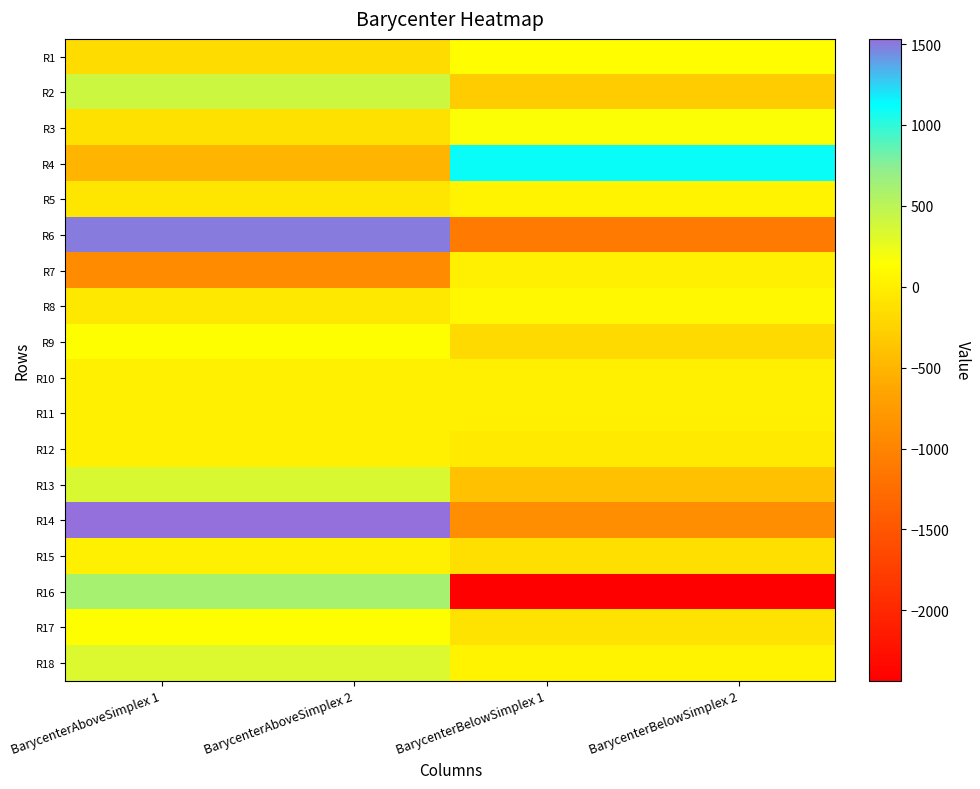

Reading left to right, what are all the values shown in this chart?

R1: BarycenterAboveSimplex 1=-168.0	BarycenterAboveSimplex 2=-168.0	BarycenterBelowSimplex 1=136.6	BarycenterBelowSimplex 2=136.6
R2: BarycenterAboveSimplex 1=403.1	BarycenterAboveSimplex 2=403.1	BarycenterBelowSimplex 1=-312.0	BarycenterBelowSimplex 2=-312.0
R3: BarycenterAboveSimplex 1=-120.3	BarycenterAboveSimplex 2=-120.3	BarycenterBelowSimplex 1=163.4	BarycenterBelowSimplex 2=163.4
R4: BarycenterAboveSimplex 1=-503.8	BarycenterAboveSimplex 2=-503.8	BarycenterBelowSimplex 1=1103.8	BarycenterBelowSimplex 2=1103.8
R5: BarycenterAboveSimplex 1=-66.8	BarycenterAboveSimplex 2=-66.8	BarycenterBelowSimplex 1=32.0	BarycenterBelowSimplex 2=32.0
R6: BarycenterAboveSimplex 1=1496.2	BarycenterAboveSimplex 2=1496.2	BarycenterBelowSimplex 1=-1116.0	BarycenterBelowSimplex 2=-1116.0
R7: BarycenterAboveSimplex 1=-915.2	BarycenterAboveSimplex 2=-915.2	BarycenterBelowSimplex 1=12.0	BarycenterBelowSimplex 2=12.0
R8: BarycenterAboveSimplex 1=-59.6	BarycenterAboveSimplex 2=-59.6	BarycenterBelowSimplex 1=83.6	BarycenterBelowSimplex 2=83.6
R9: BarycenterAboveSimplex 1=140.1	BarycenterAboveSimplex 2=140.1	BarycenterBelowSimplex 1=-174.0	BarycenterBelowSimplex 2=-174.0
R10: BarycenterAboveSimplex 1=6.8	BarycenterAboveSimplex 2=6.8	BarycenterBelowSimplex 1=0.1	BarycenterBelowSimplex 2=0.1
R11: BarycenterAboveSimplex 1=2.9	BarycenterAboveSimplex 2=2.9	BarycenterBelowSimplex 1=4.4	BarycenterBelowSimplex 2=4.4
R12: BarycenterAboveSimplex 1=7.3	BarycenterAboveSimplex 2=7.3	BarycenterBelowSimplex 1=-46.9	BarycenterBelowSimplex 2=-46.9
R13: BarycenterAboveSimplex 1=344.5	BarycenterAboveSimplex 2=344.5	BarycenterBelowSimplex 1=-402.8	BarycenterBelowSimplex 2=-402.8
R14: BarycenterAboveSimplex 1=1531.8	BarycenterAboveSimplex 2=1531.8	BarycenterBelowSimplex 1=-891.4	BarycenterBelowSimplex 2=-891.4
R15: BarycenterAboveSimplex 1=9.2	BarycenterAboveSimplex 2=9.2	BarycenterBelowSimplex 1=-135.6	BarycenterBelowSimplex 2=-135.6
R16: BarycenterAboveSimplex 1=609.0	BarycenterAboveSimplex 2=609.0	BarycenterBelowSimplex 1=-2435.9	BarycenterBelowSimplex 2=-2435.9
R17: BarycenterAboveSimplex 1=142.1	BarycenterAboveSimplex 2=142.1	BarycenterBelowSimplex 1=-107.7	BarycenterBelowSimplex 2=-107.7
R18: BarycenterAboveSimplex 1=333.2	BarycenterAboveSimplex 2=333.2	BarycenterBelowSimplex 1=41.6	BarycenterBelowSimplex 2=41.6